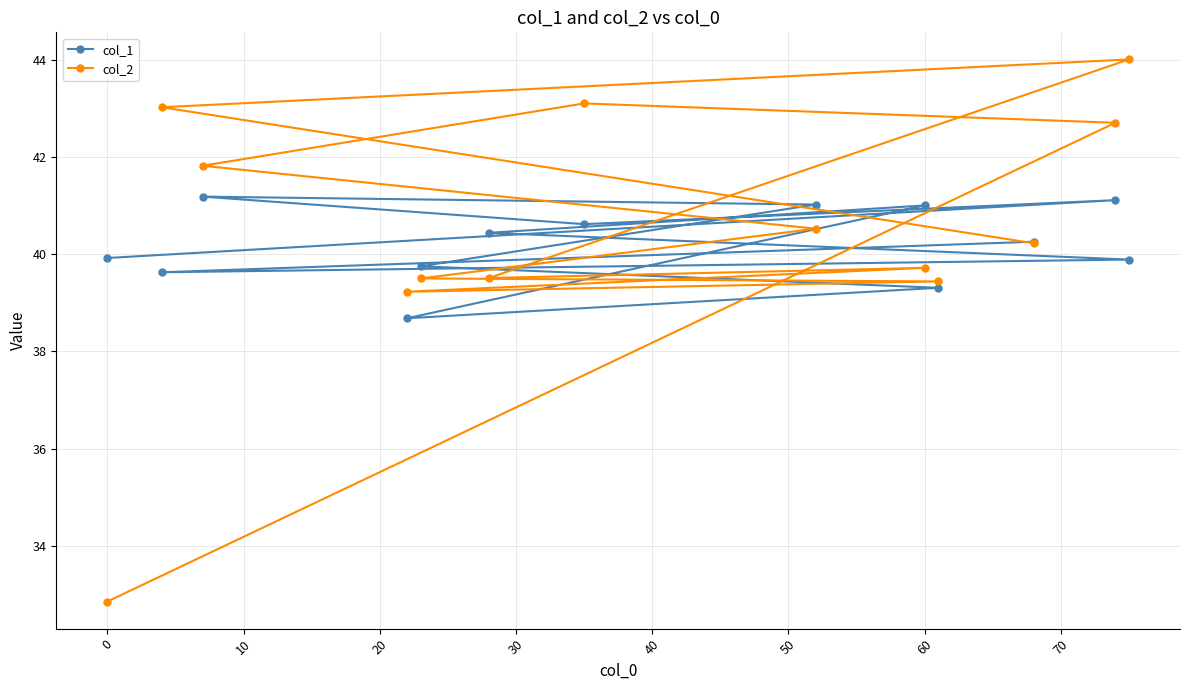

How many interior local valleys does the col_1 series have?

3